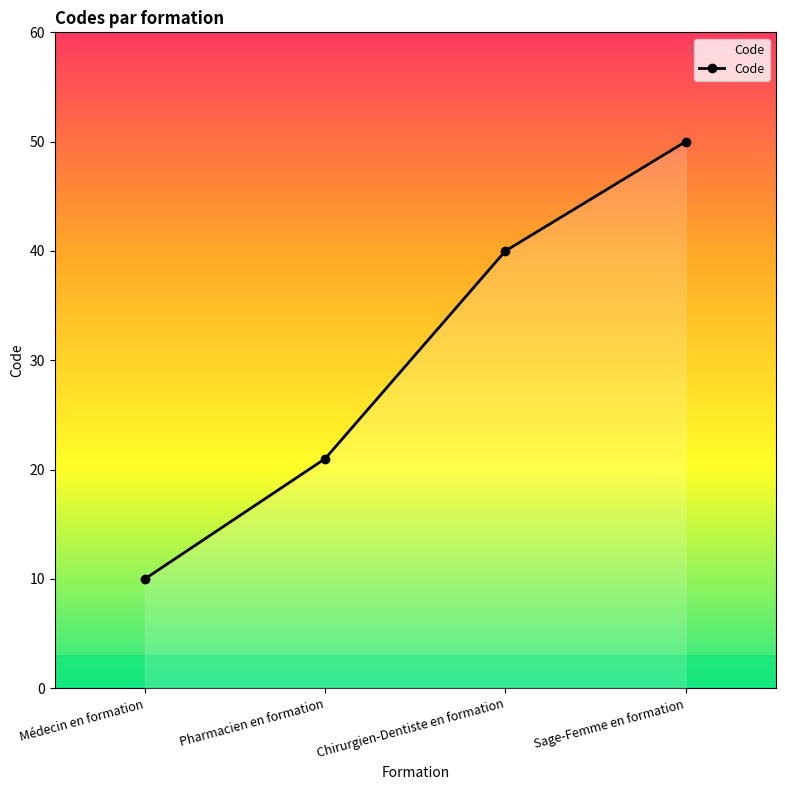

True or false: the data has more than 2 interior local peaks.

False